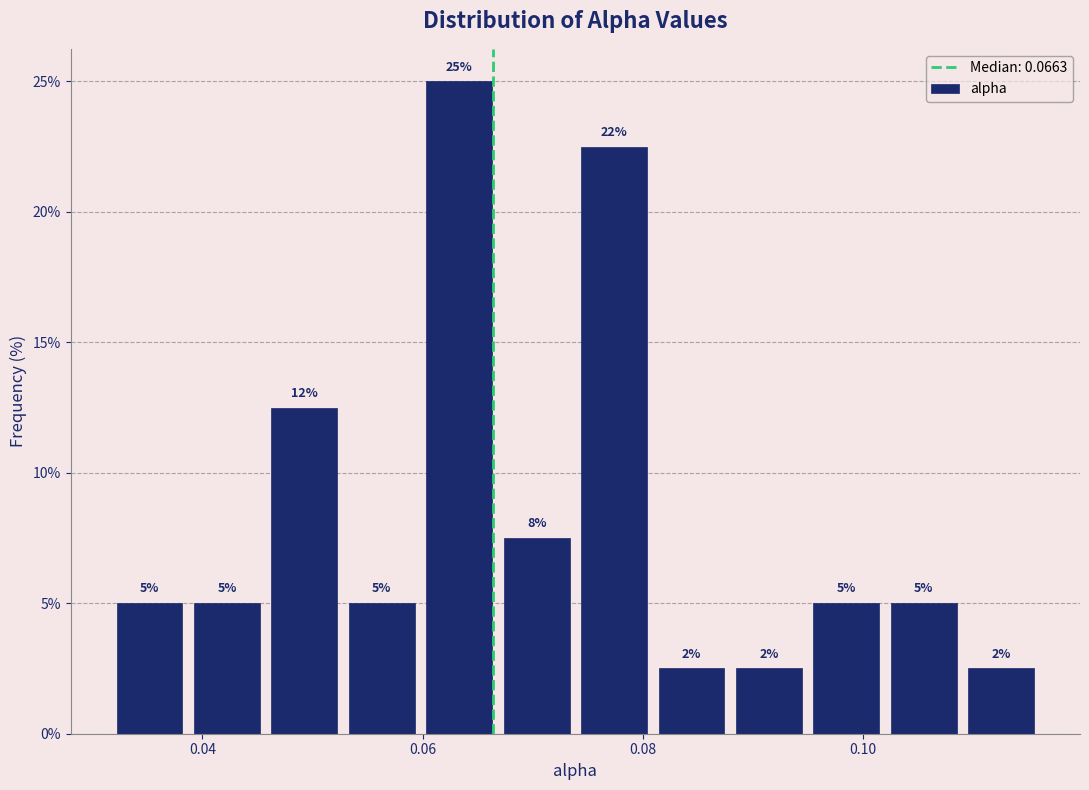

Read against the x-axis, roughly where is the centre of the tallest bar?

0.064